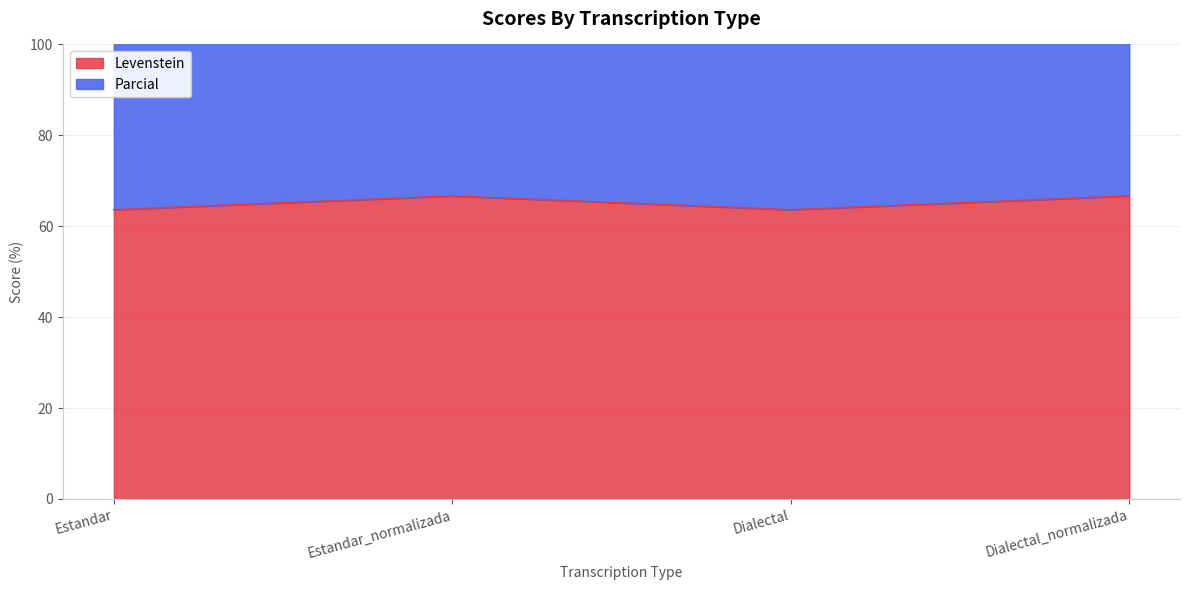

At which category is the sum across all series the highest?

Estandar_normalizada